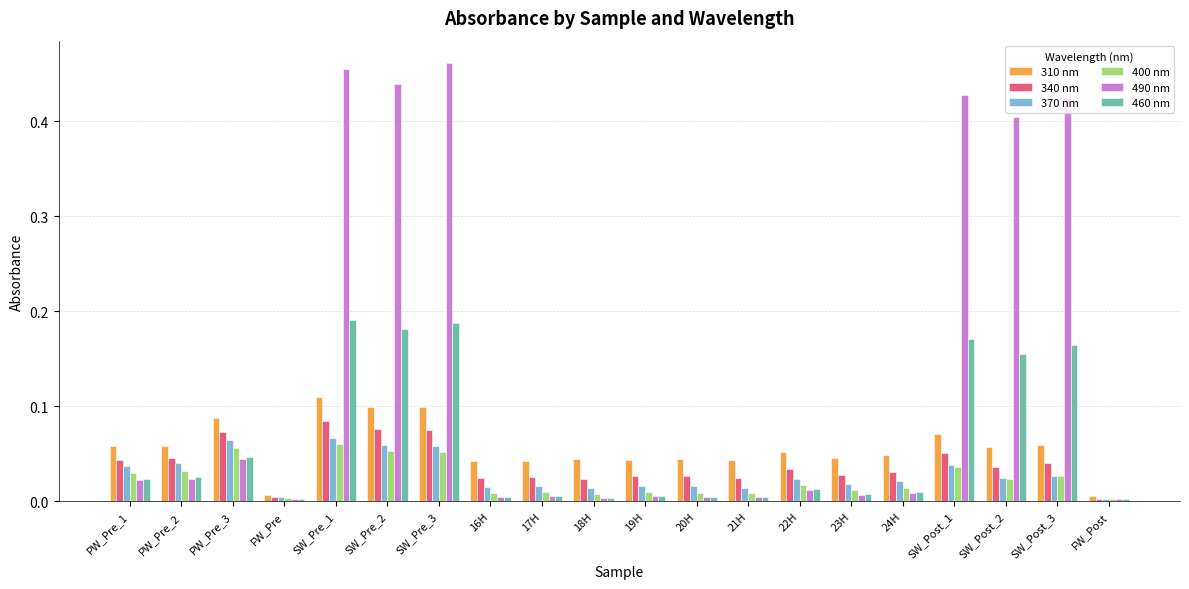

Which series has the widest spread of values?

490 nm